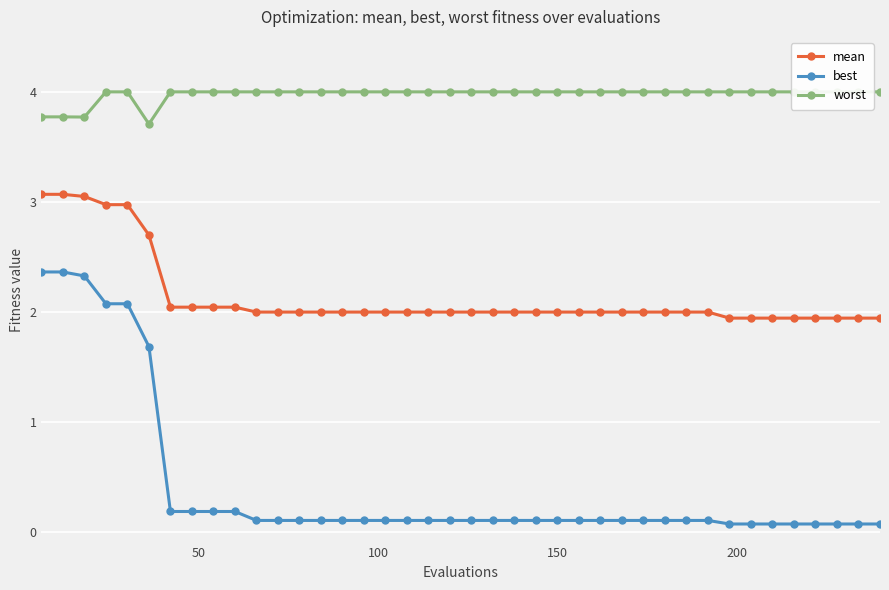

What is the value of the mean point at the 7th from the left?

2.0